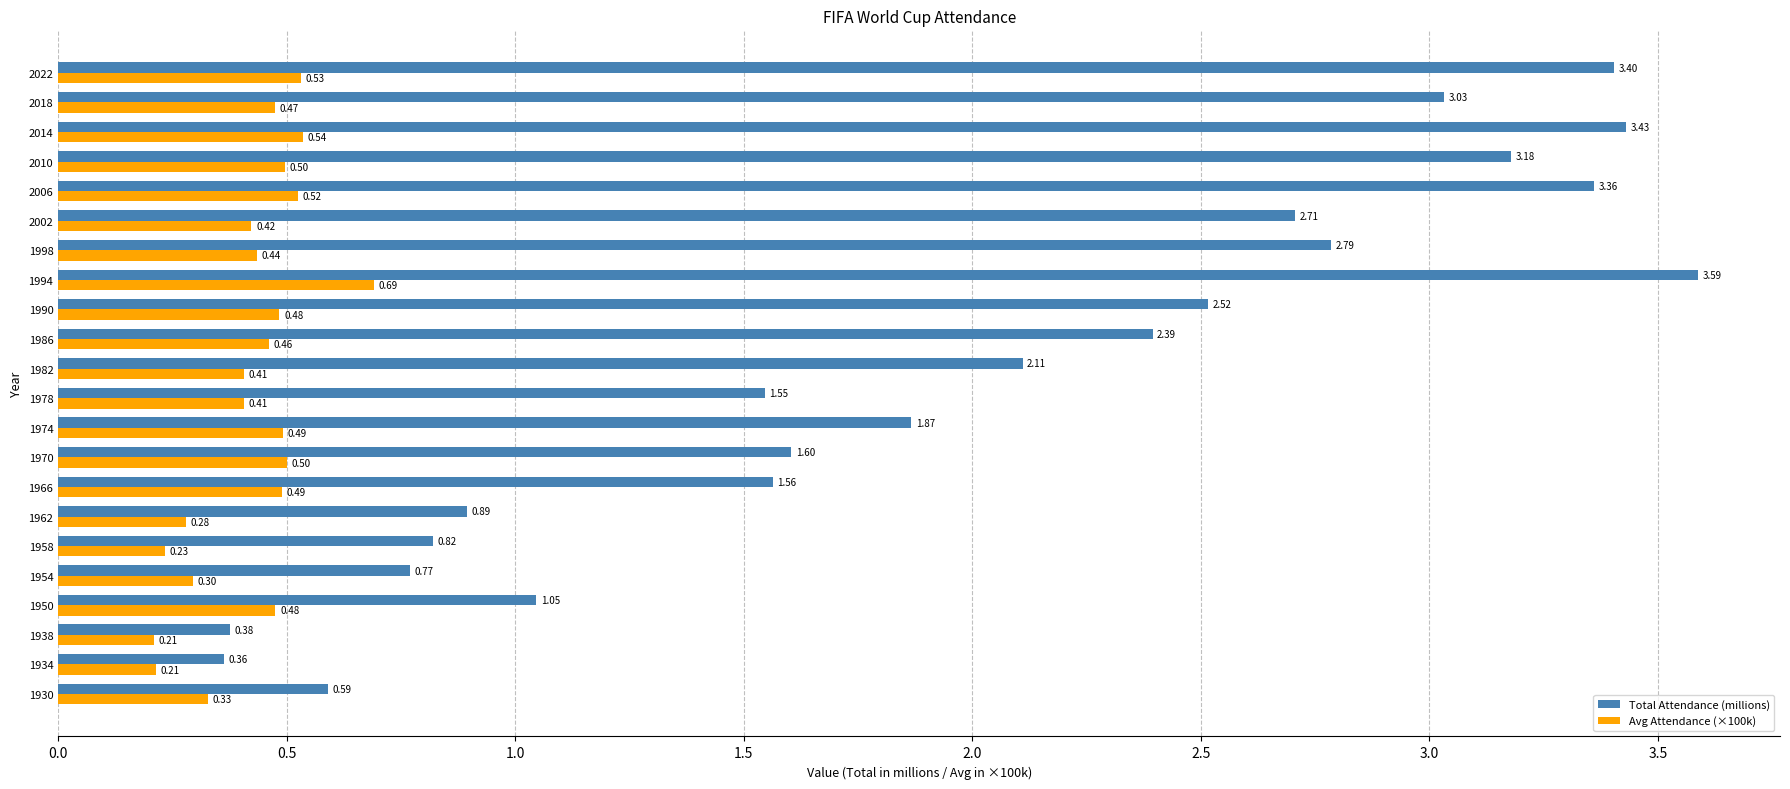

Between 1938 and 1958, which series saw the biggest shift?

Total Attendance (millions)